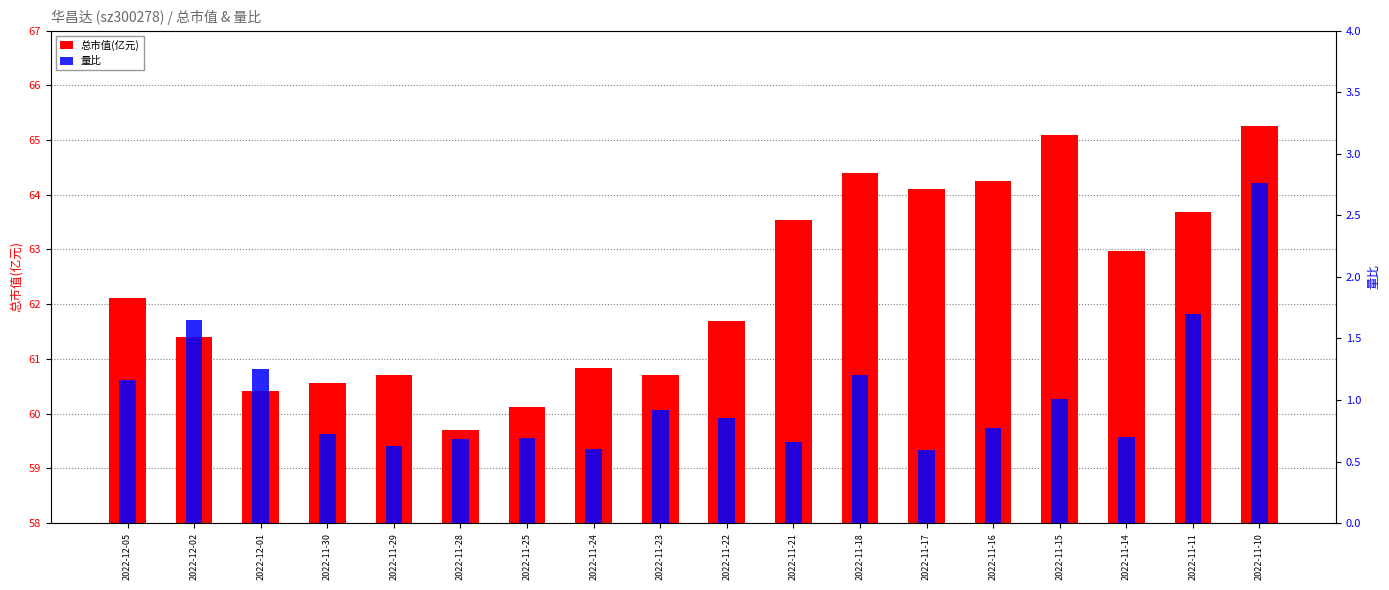

Rank the series by their average value, from lowest to highest.

量比, 总市值(亿元)